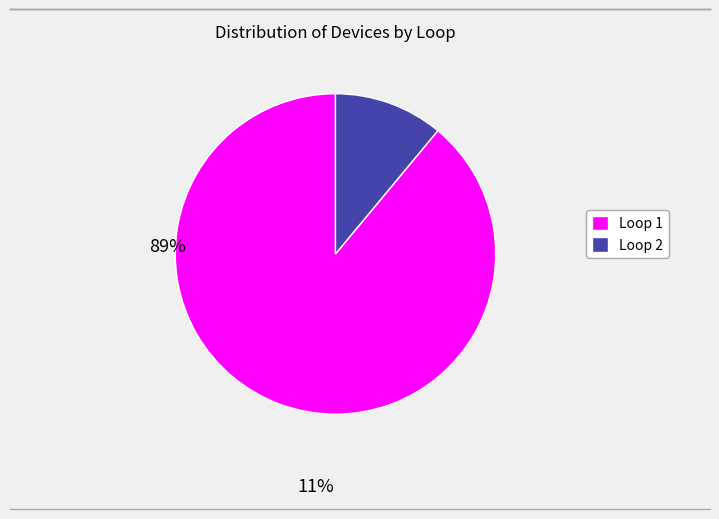

Which category accounts for the majority?

Loop 1